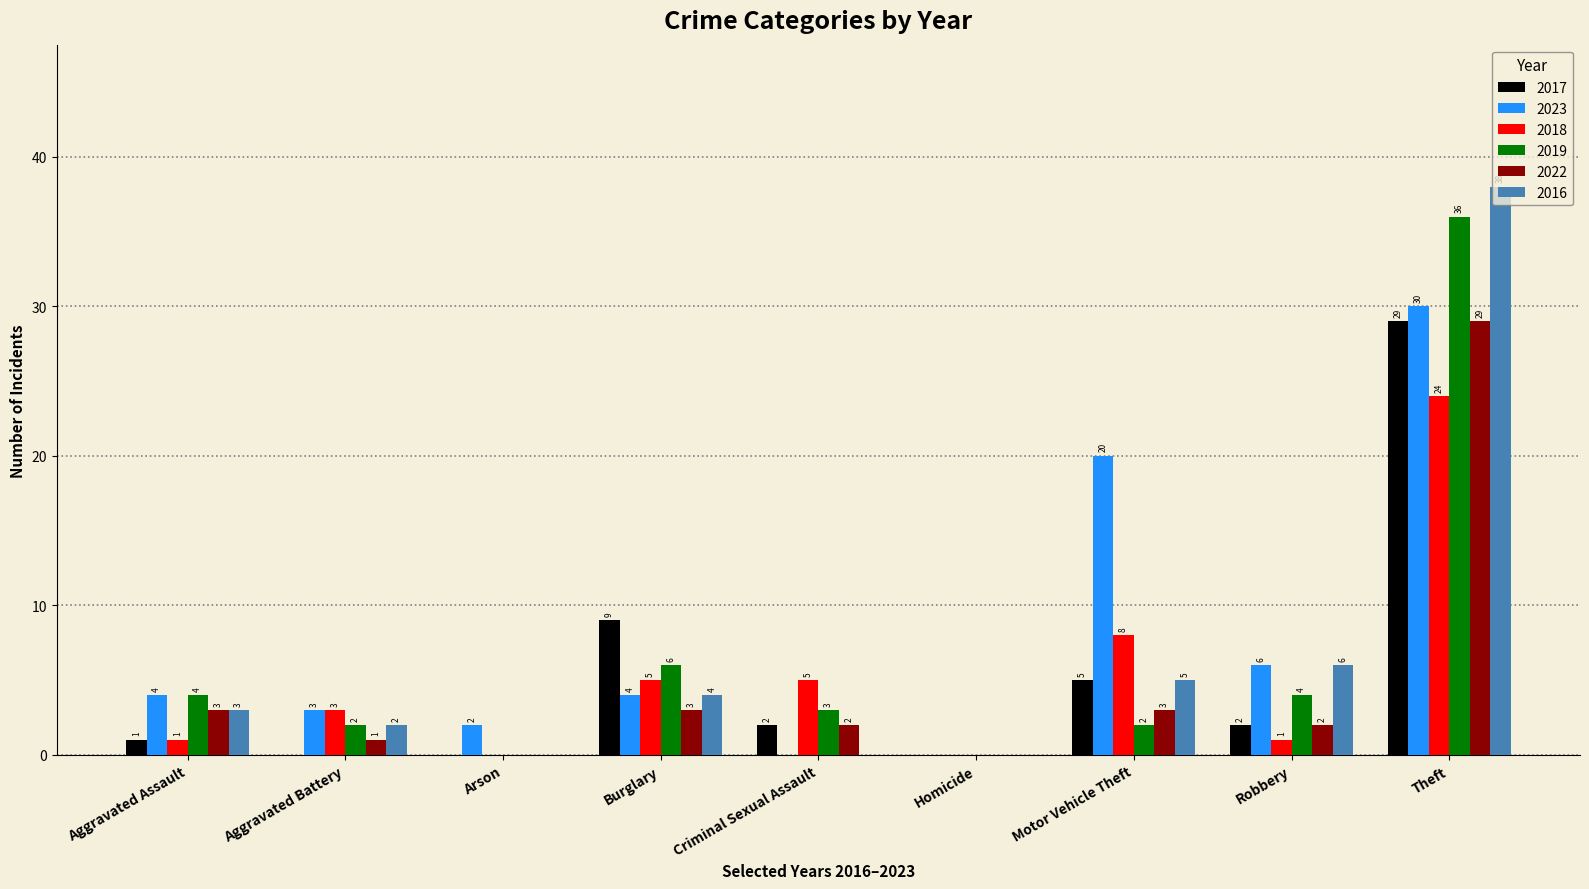

What is the greatest value displayed?

38